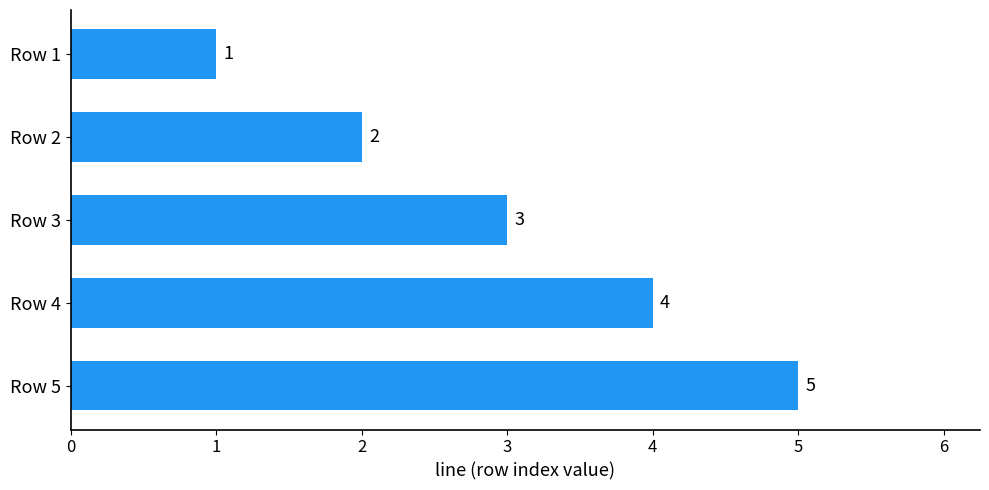

Rank the categories by value from highest to lowest.

Row 5, Row 4, Row 3, Row 2, Row 1